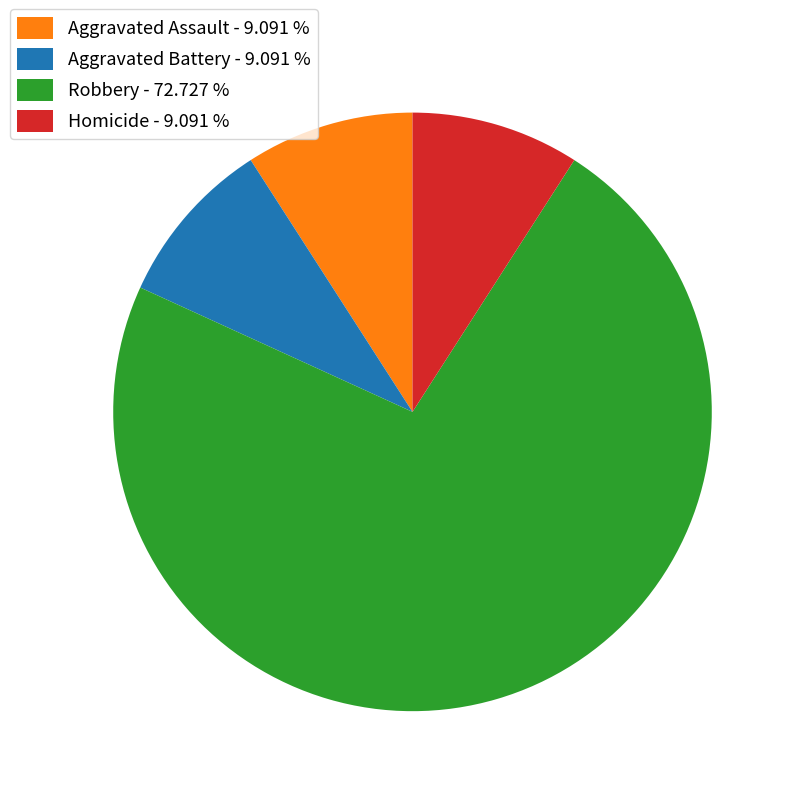

Does Robbery - 72.727 % account for over 50% of the chart?

Yes